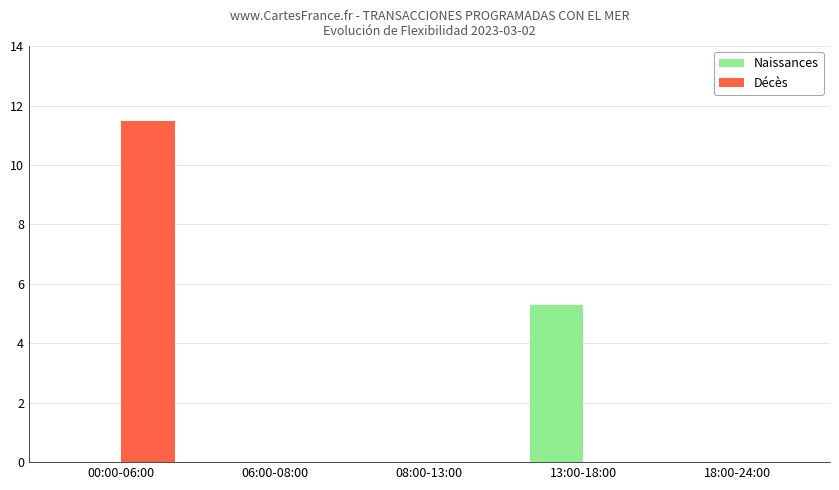

At which category does the chart reach its peak across all series?

00:00-06:00